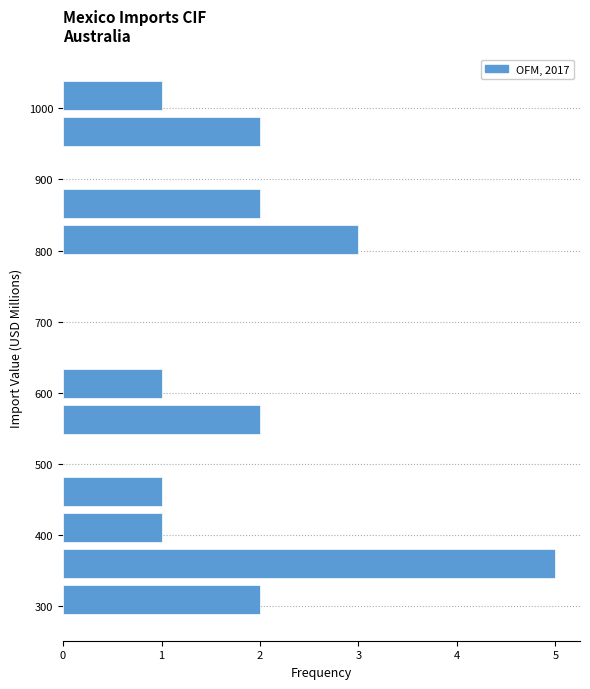

What is the length of the bar covering 540 to 590 on the y-axis? Neither the bar edges nor the lengths are printed on the chart, so give them approximately, as read against the axes.

2